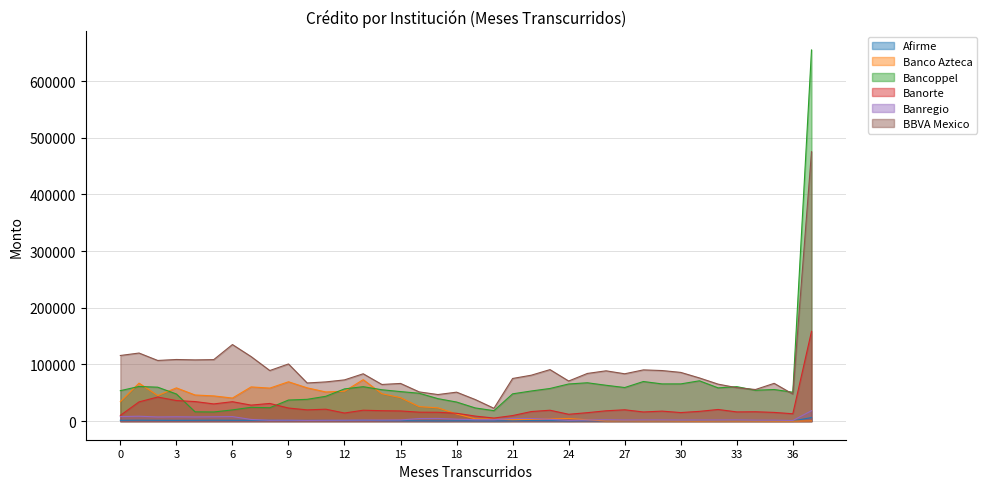

True or false: Banorte and Afirme cross at least once.

False